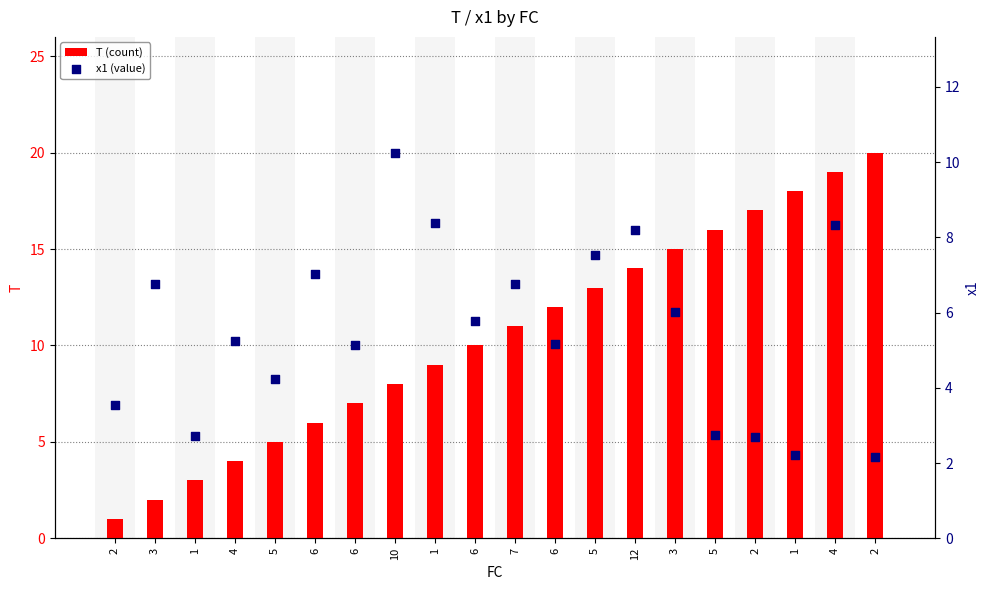

Which series reaches the minimum Y coordinate?

T (count)